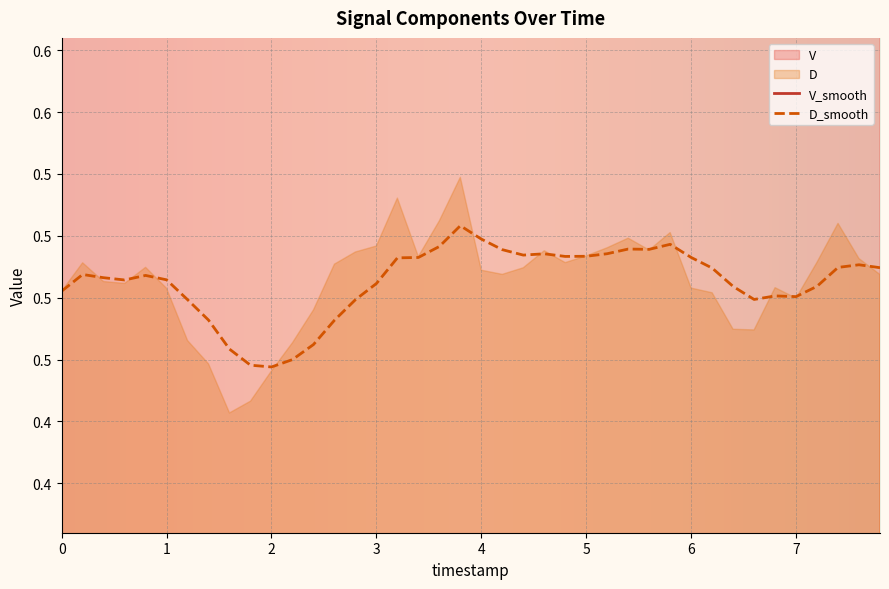

What is the label of the 14th point from the left?

2.6